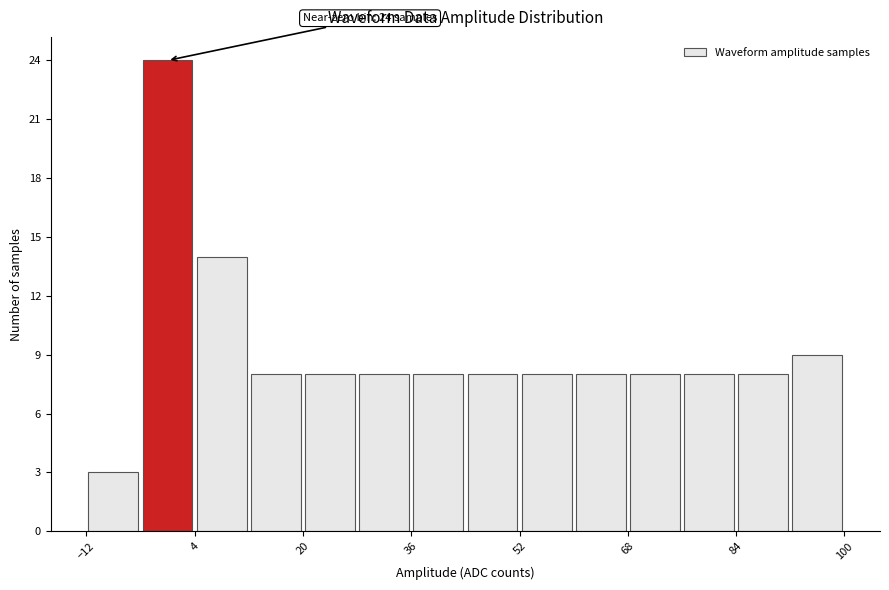

Which range on the x-axis has the tallest bar?

-4 to 4